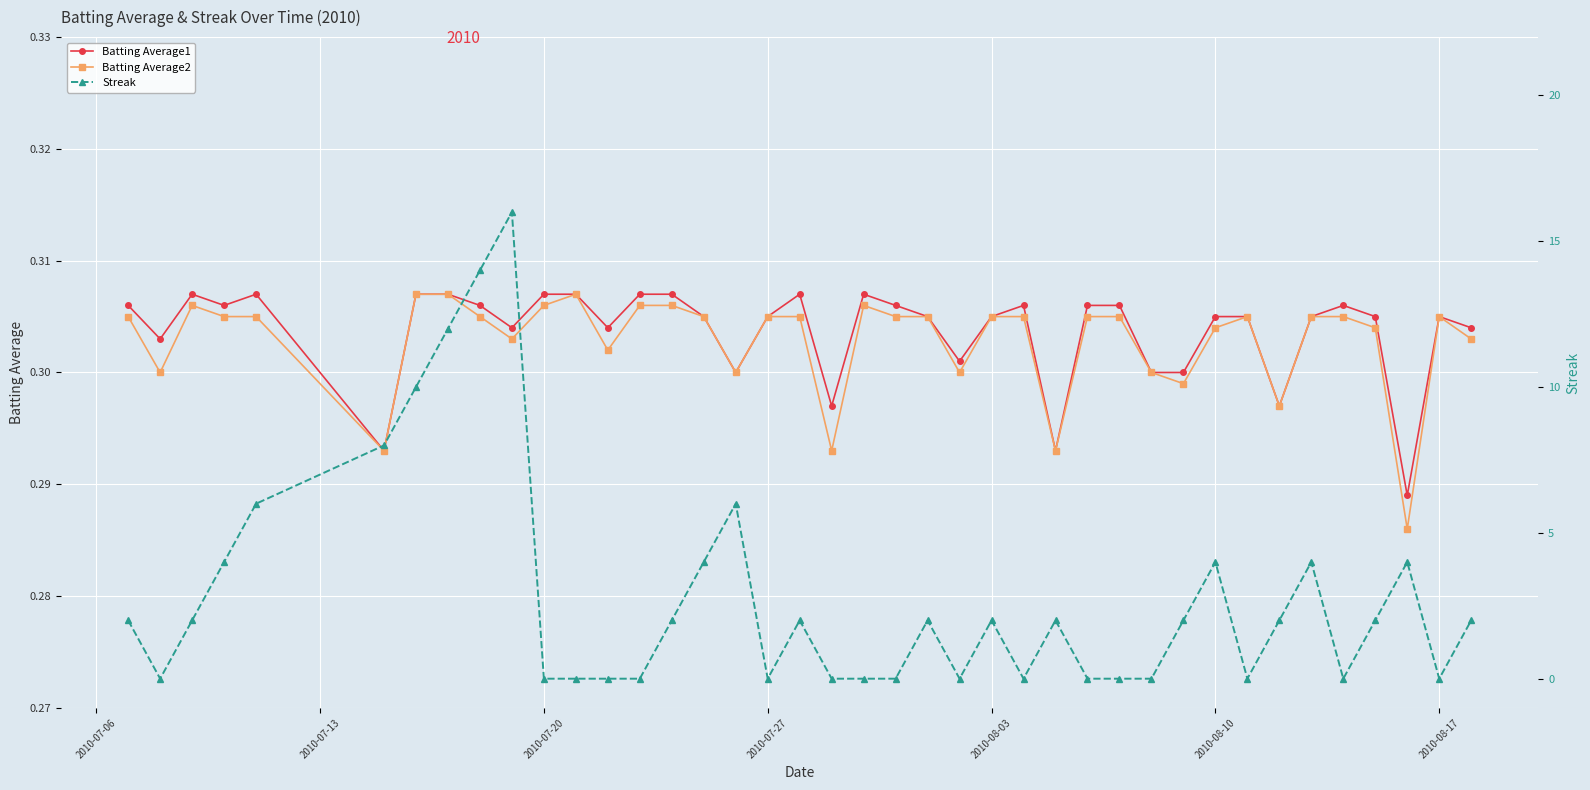

Reading left to right, what are all the values shown in this chart?

Batting Average1: 0.3	0.3	0.3	0.3	0.3	0.3	0.3	0.3	0.3	0.3	0.3	0.3	0.3	0.3	0.3	0.3	0.3	0.3	0.3	0.3	0.3	0.3	0.3	0.3	0.3	0.3	0.3	0.3	0.3	0.3	0.3	0.3	0.3	0.3	0.3	0.3	0.3	0.3	0.3	0.3
Batting Average2: 0.3	0.3	0.3	0.3	0.3	0.3	0.3	0.3	0.3	0.3	0.3	0.3	0.3	0.3	0.3	0.3	0.3	0.3	0.3	0.3	0.3	0.3	0.3	0.3	0.3	0.3	0.3	0.3	0.3	0.3	0.3	0.3	0.3	0.3	0.3	0.3	0.3	0.3	0.3	0.3
Streak: 2.0	0.0	2.0	4.0	6.0	8.0	10.0	12.0	14.0	16.0	0.0	0.0	0.0	0.0	2.0	4.0	6.0	0.0	2.0	0.0	0.0	0.0	2.0	0.0	2.0	0.0	2.0	0.0	0.0	0.0	2.0	4.0	0.0	2.0	4.0	0.0	2.0	4.0	0.0	2.0